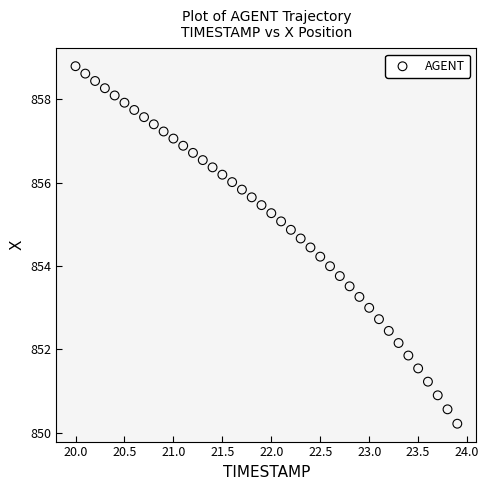

What is the range of Y values (max minus min)?

8.6